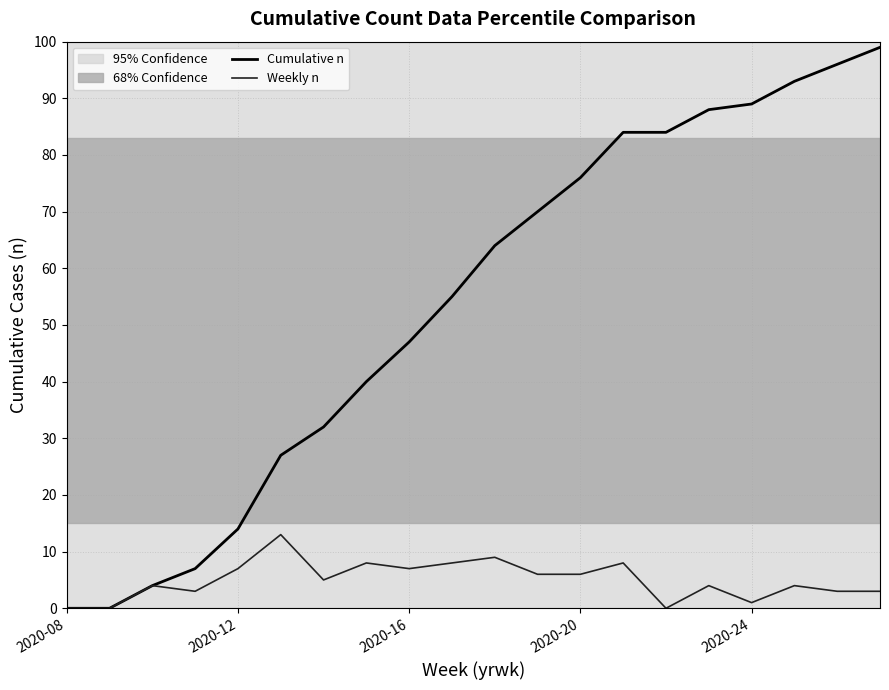

True or false: Cumulative n and Weekly n intersect in this chart.

False